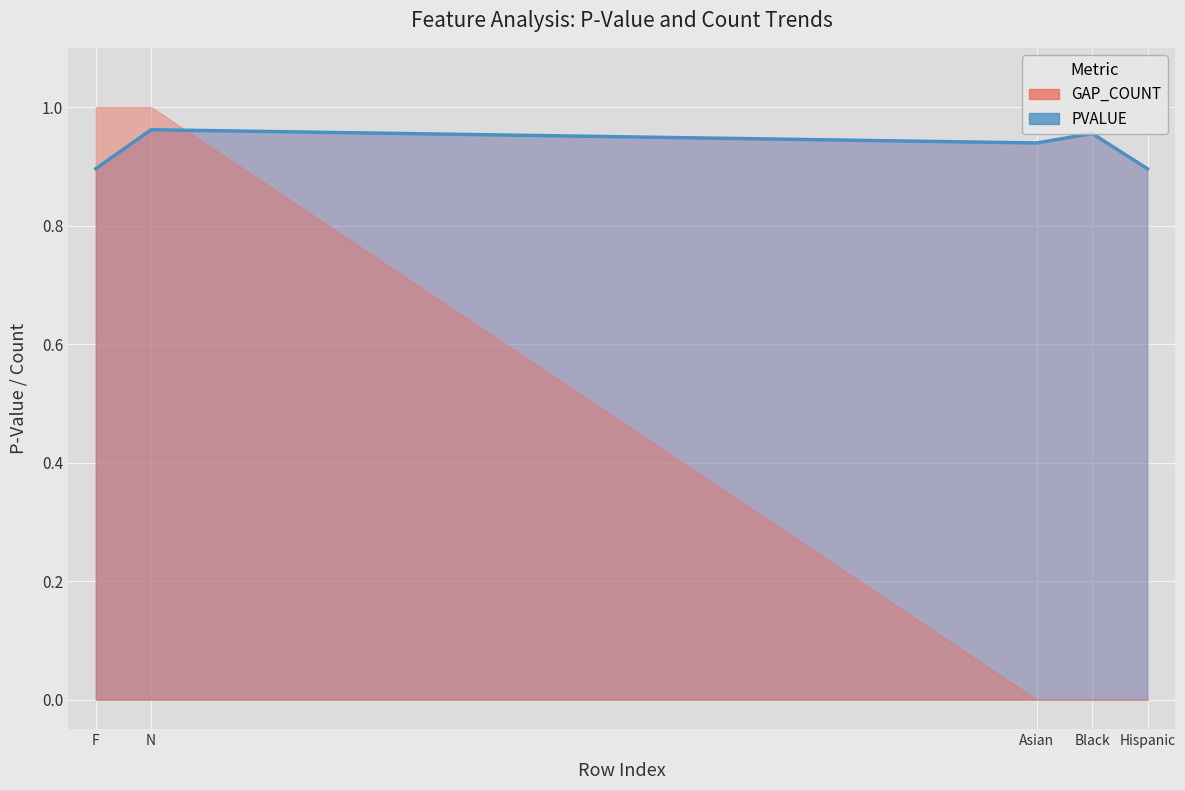

Which has a higher value, Hispanic or F?

F